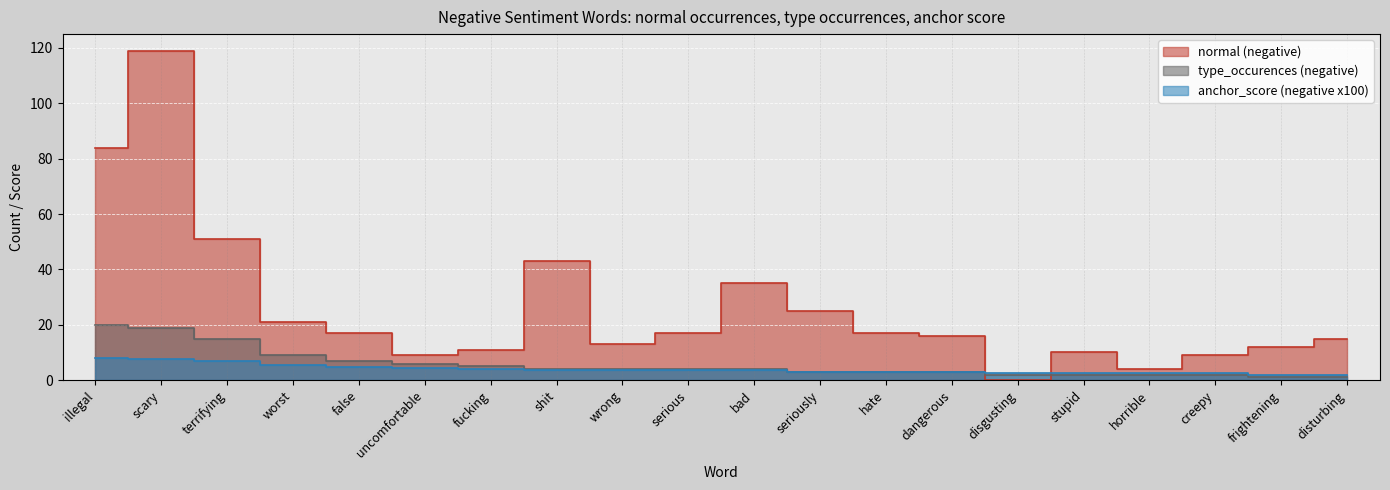

What is the difference between the highest and lowest values at serious?

13.4